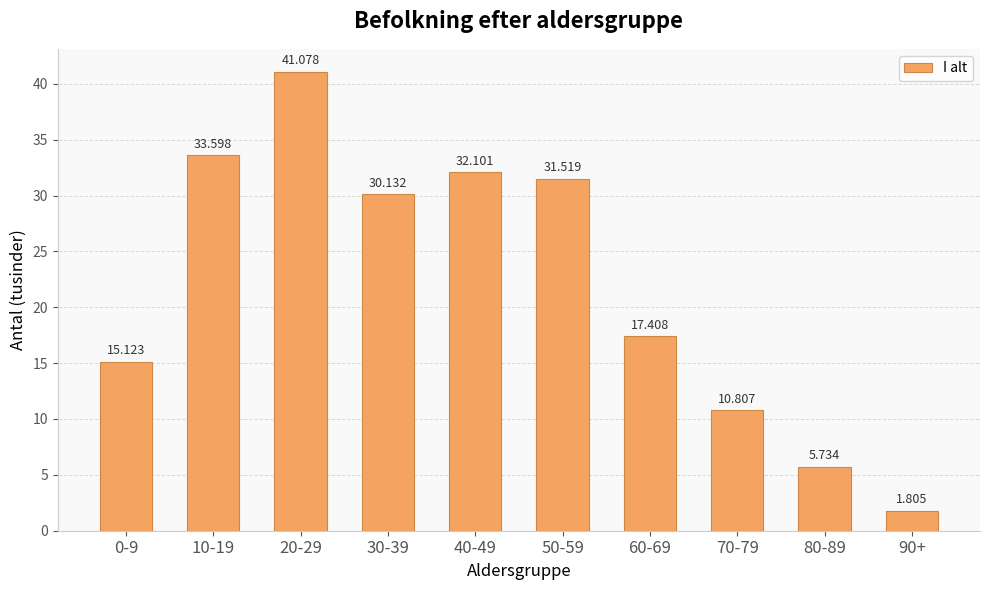

What is the sum of the values at 30-39 and 90+?

31.9